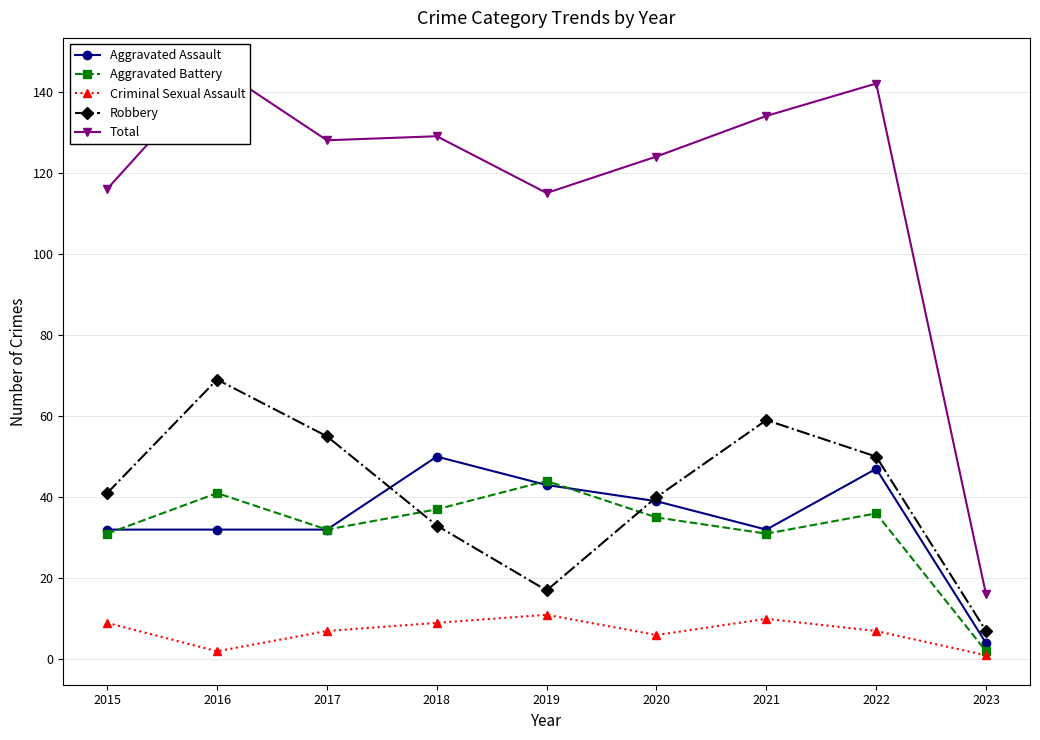

What is the difference between the maximum and minimum values in the Aggravated Battery series?

42